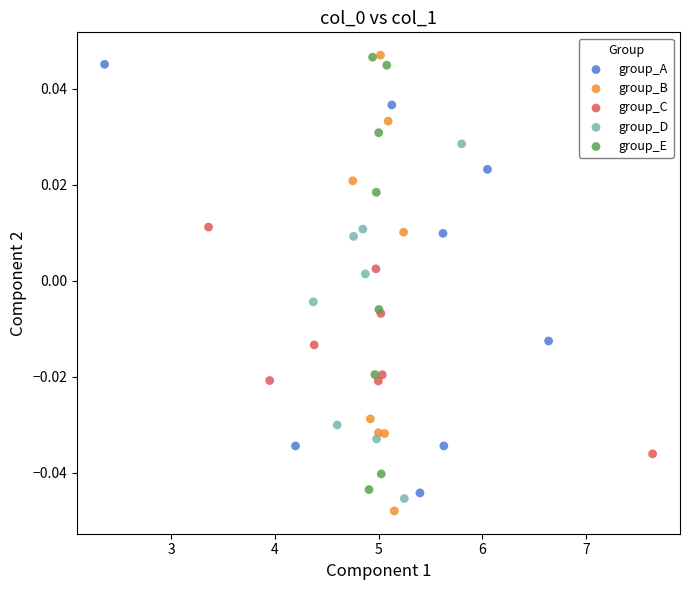

What are all the series names shown in the legend?

group_A, group_B, group_C, group_D, group_E